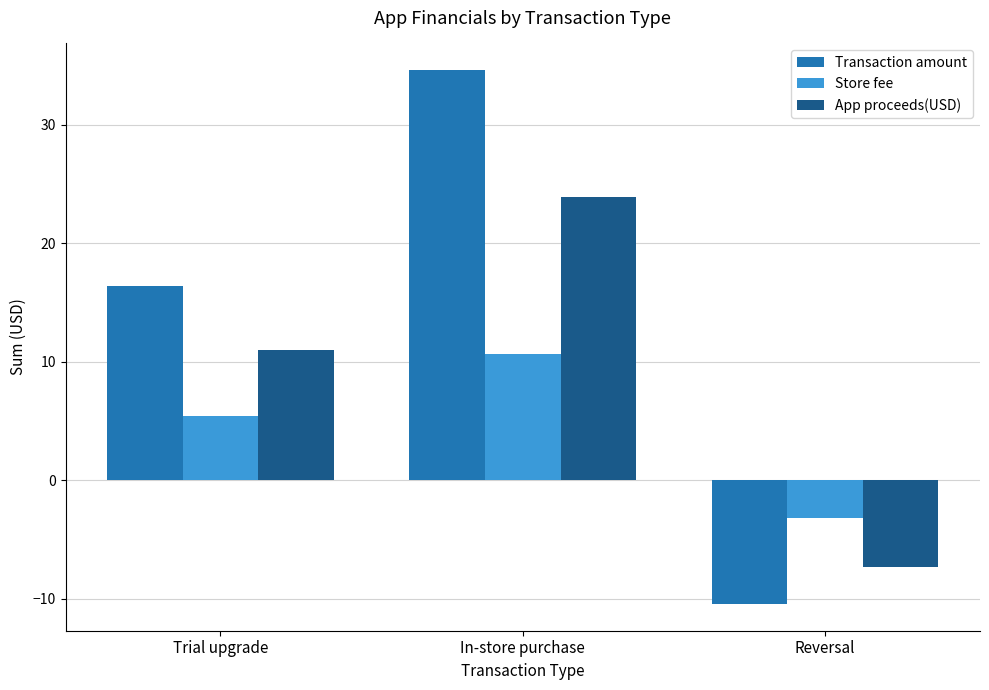

How many data points in Transaction amount are above 16?

2